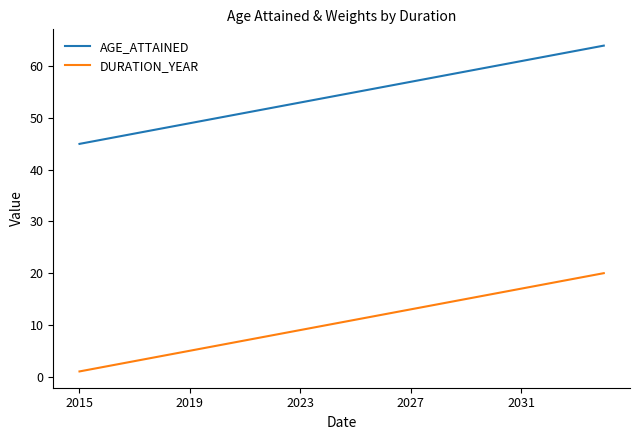

True or false: DURATION_YEAR has more than 1 interior local peaks.

False